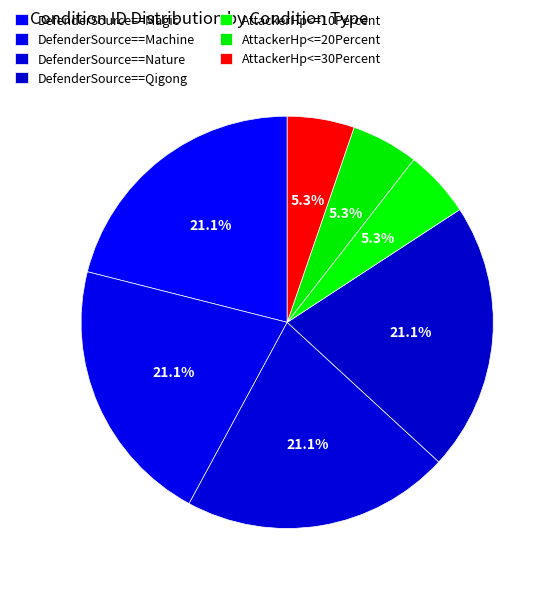

True or false: DefenderSource==Machine accounts for 21% of the total.

True